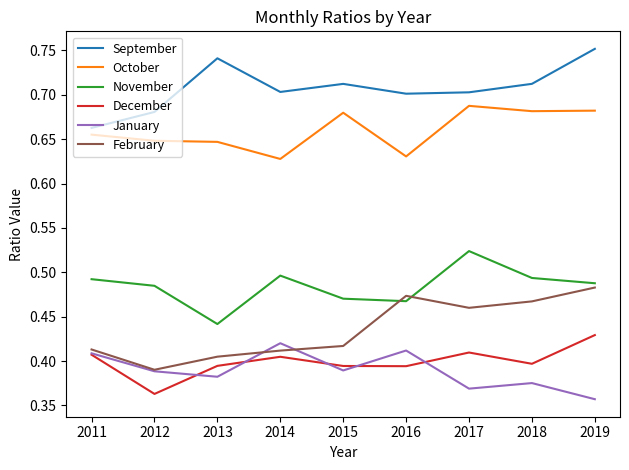

How many interior local valleys does the December series have?

3